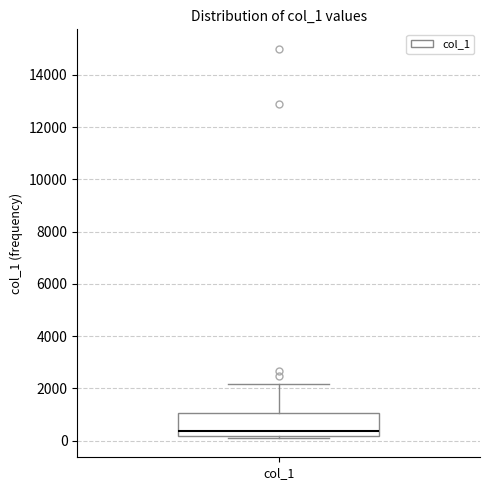

Where does the upper whisker of the box for col_1 end on the y-axis? The values are not printed on the chart, so give them approximately, as read against the axis.

2200